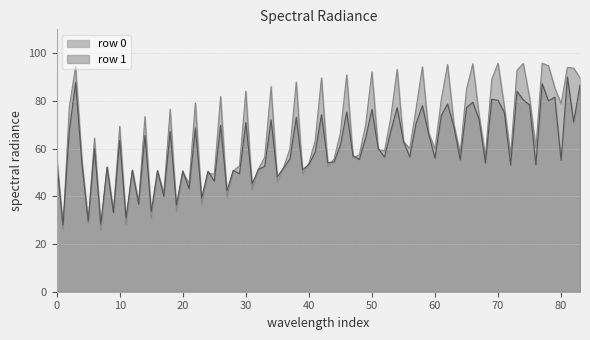

How many lines are shown in the chart?

2